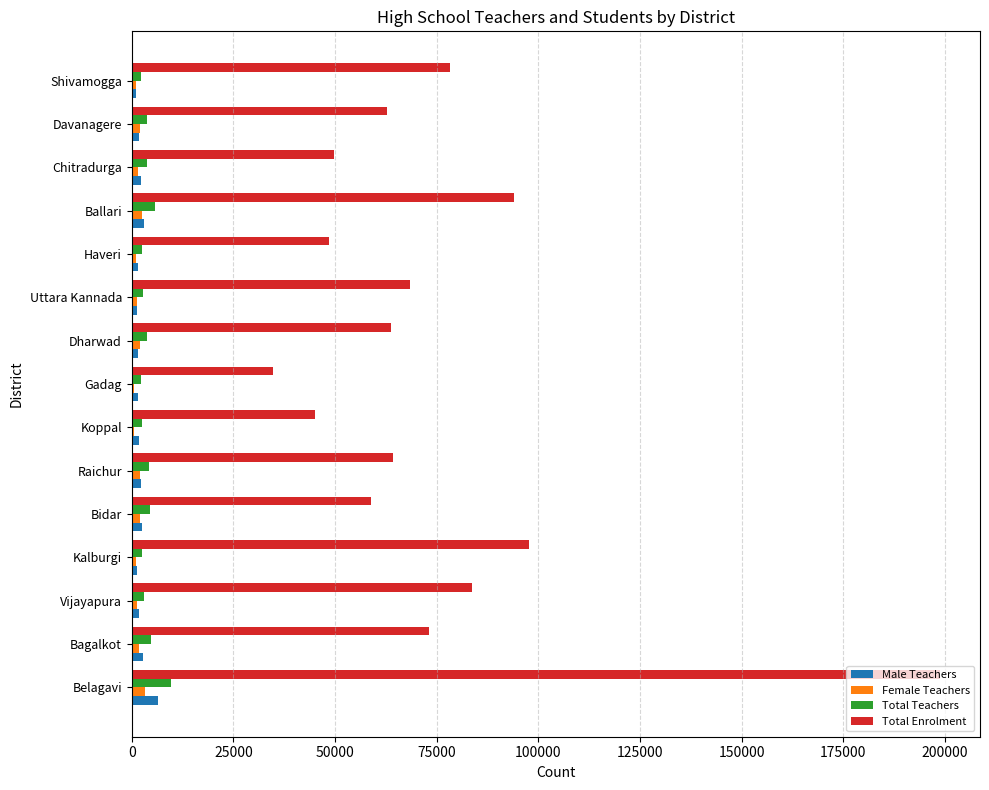

How many distinct data groups are displayed?

4